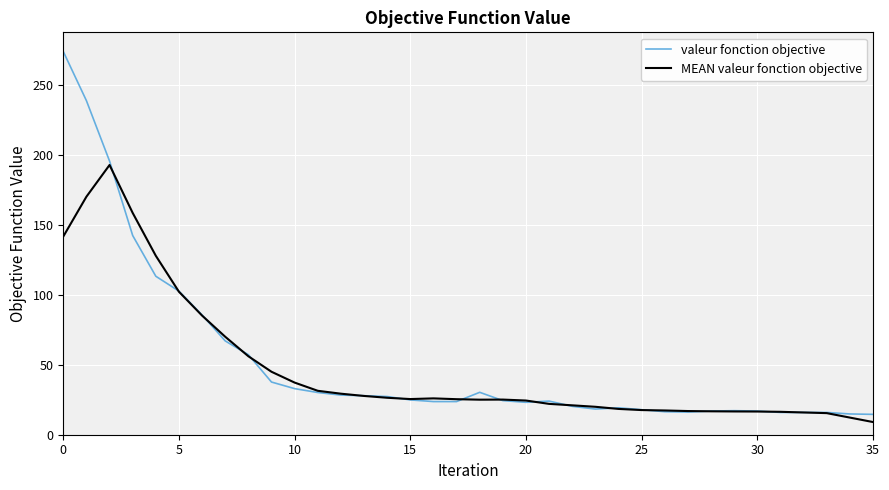

Rank the series by their maximum value, from highest to lowest.

valeur fonction objective, MEAN valeur fonction objective